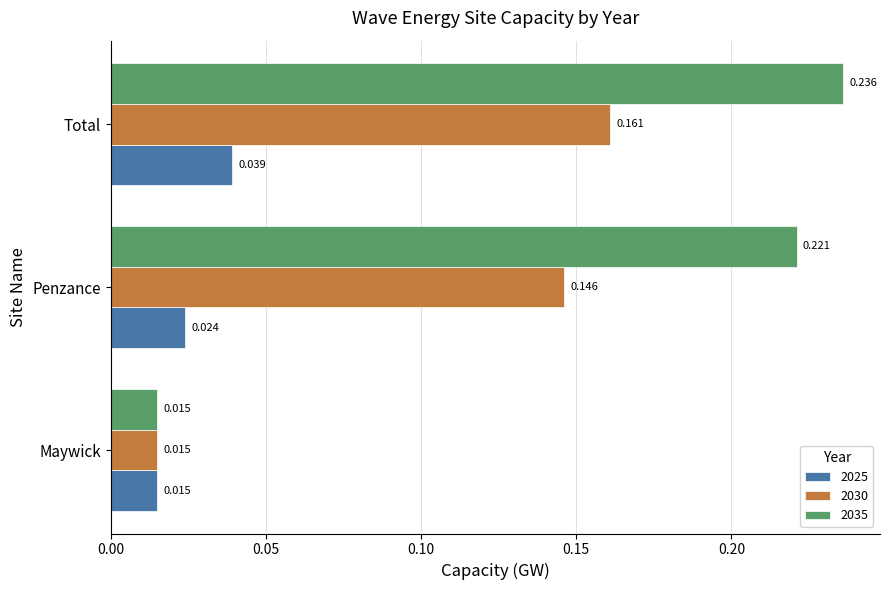

Rank the series by their maximum value, from lowest to highest.

2025, 2030, 2035